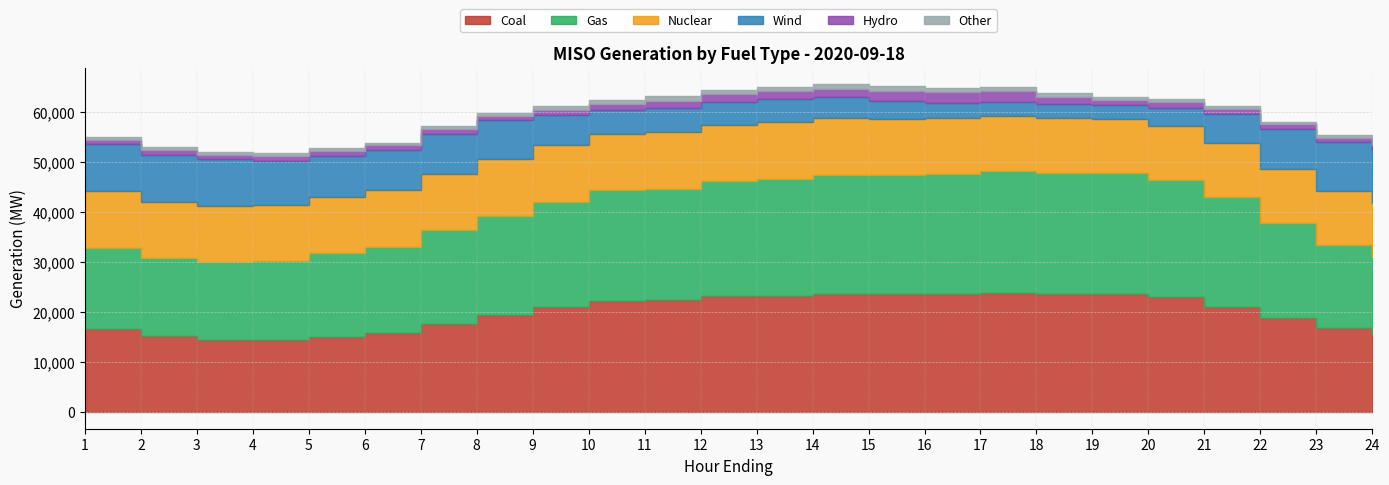

How many categories are shown in the chart?

24